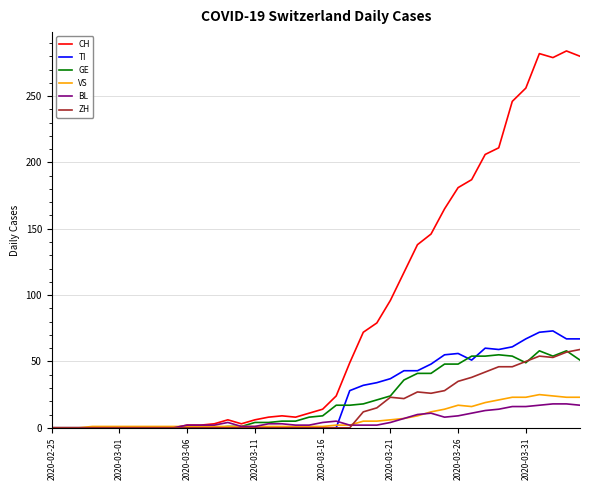

What is the maximum value for GE?

58